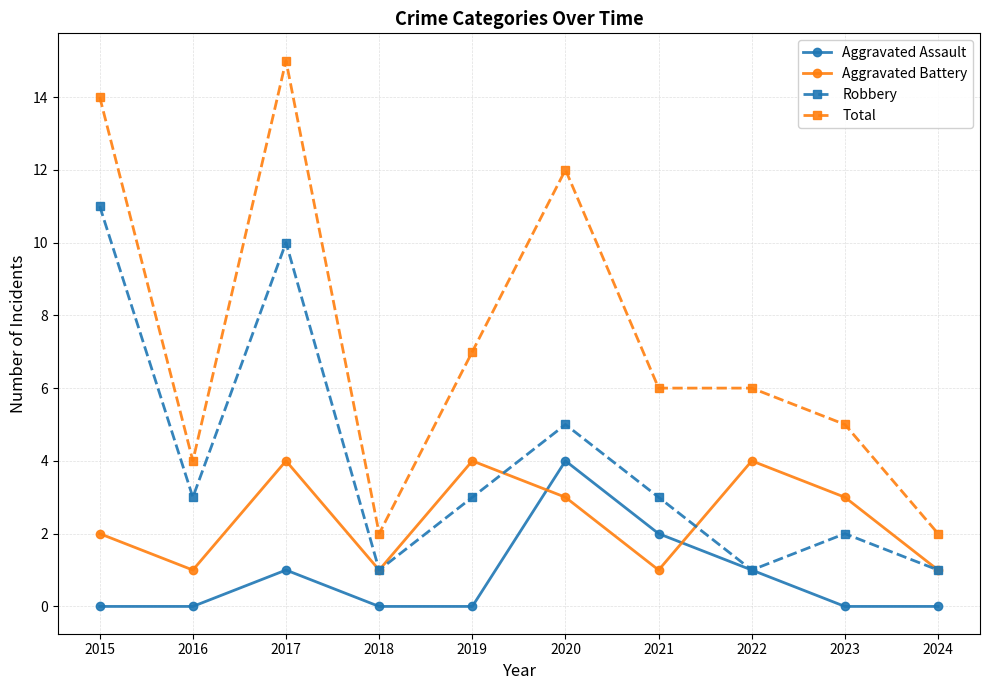

Count the Aggravated Battery values in the range 1 to 4.

10